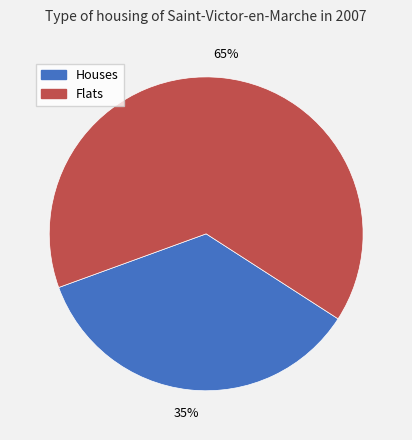

Which has a higher value, Houses or Flats?

Flats